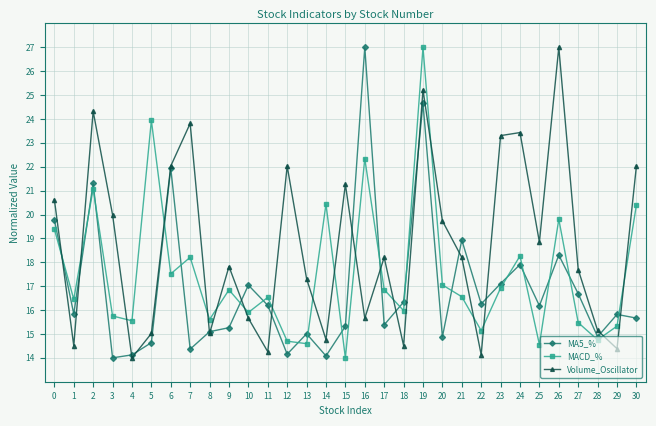

How many data points does each series have?

31